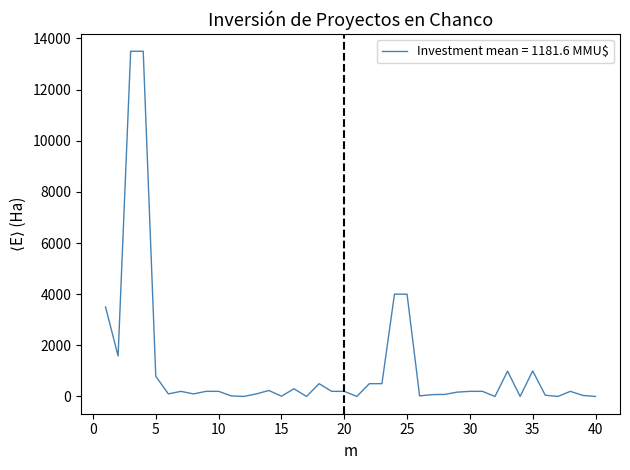

Is this an area chart (filled region under the line)?

No